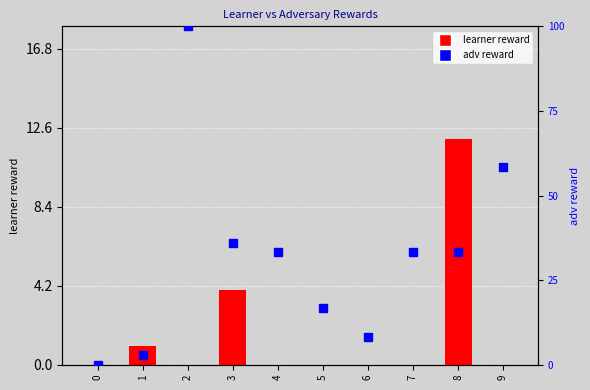

Rank the series by their average value, from highest to lowest.

adv reward, learner reward